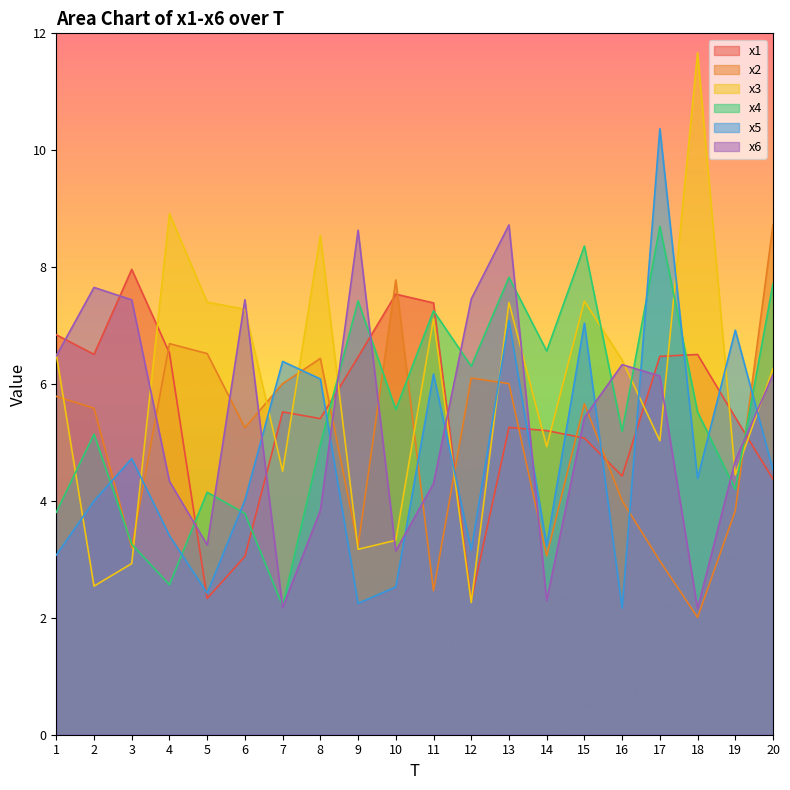

True or false: x3 has a value of 10.9 at 1.

False